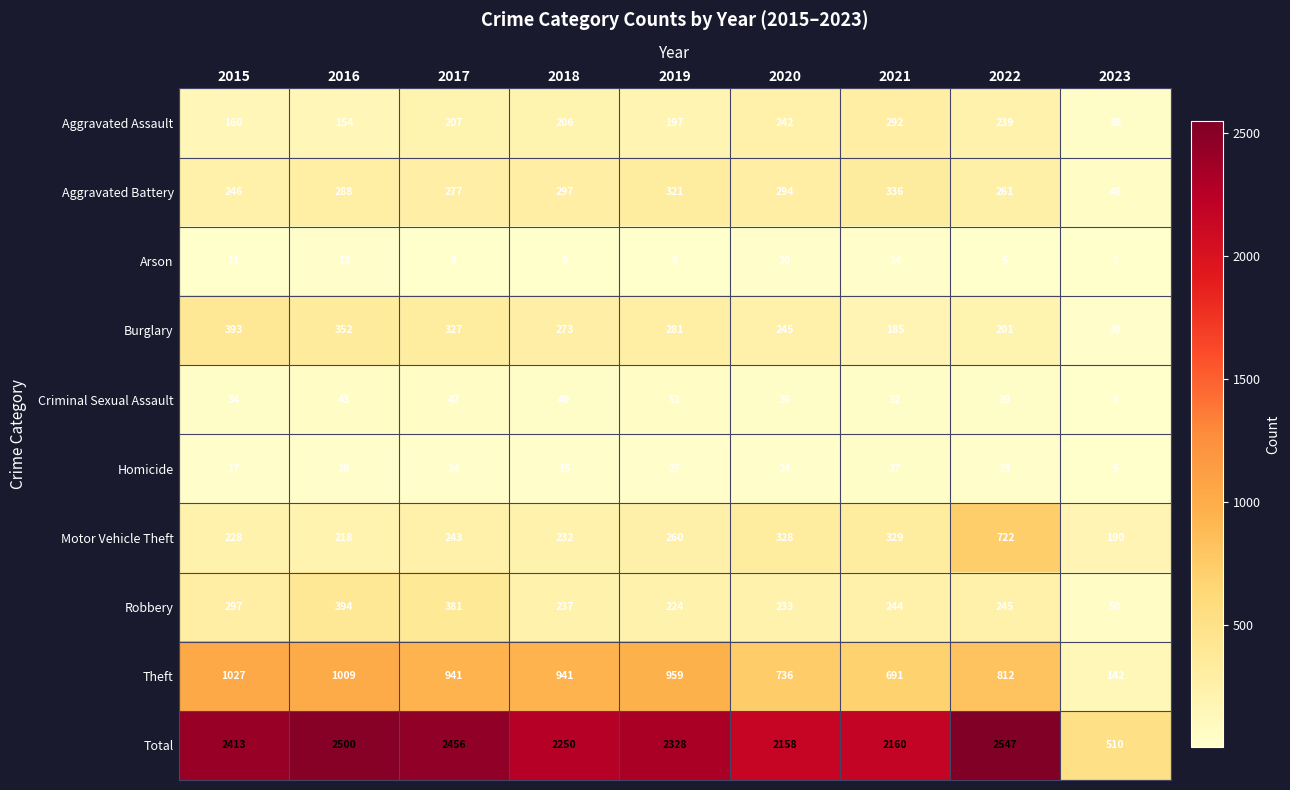

Count the number of data series in this chart.

10